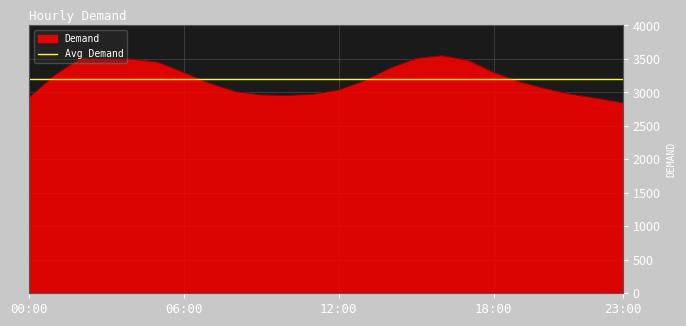

What is the maximum value for Demand?

3547